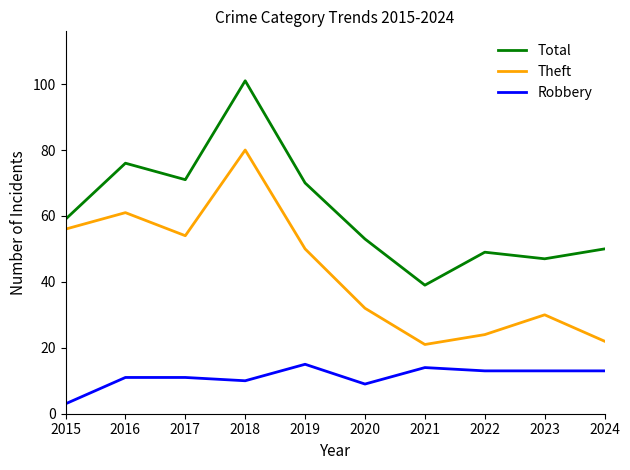

Does the chart display data point markers on the line(s)?

No